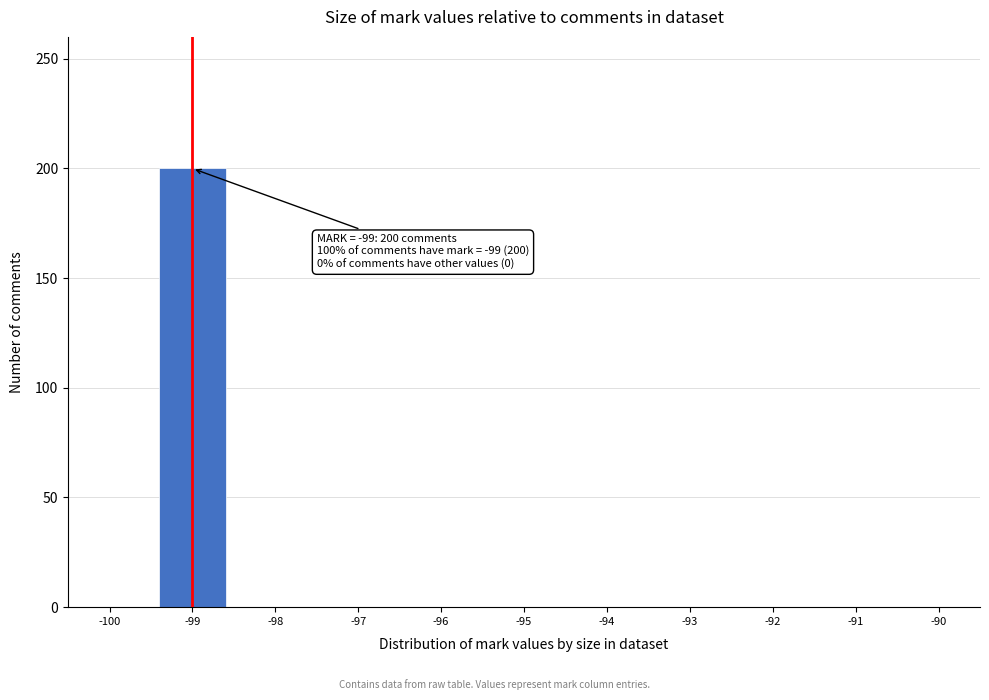

Over which range of the x-axis is the bar tallest?

-99.5 to -98.5